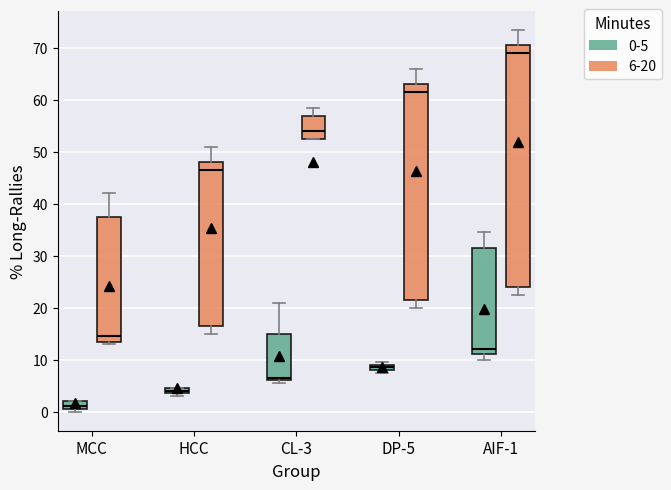

Where does the lower whisker of the box for HCC (6-20) end on the y-axis? The values are not printed on the chart, so give them approximately, as read against the axis.

15